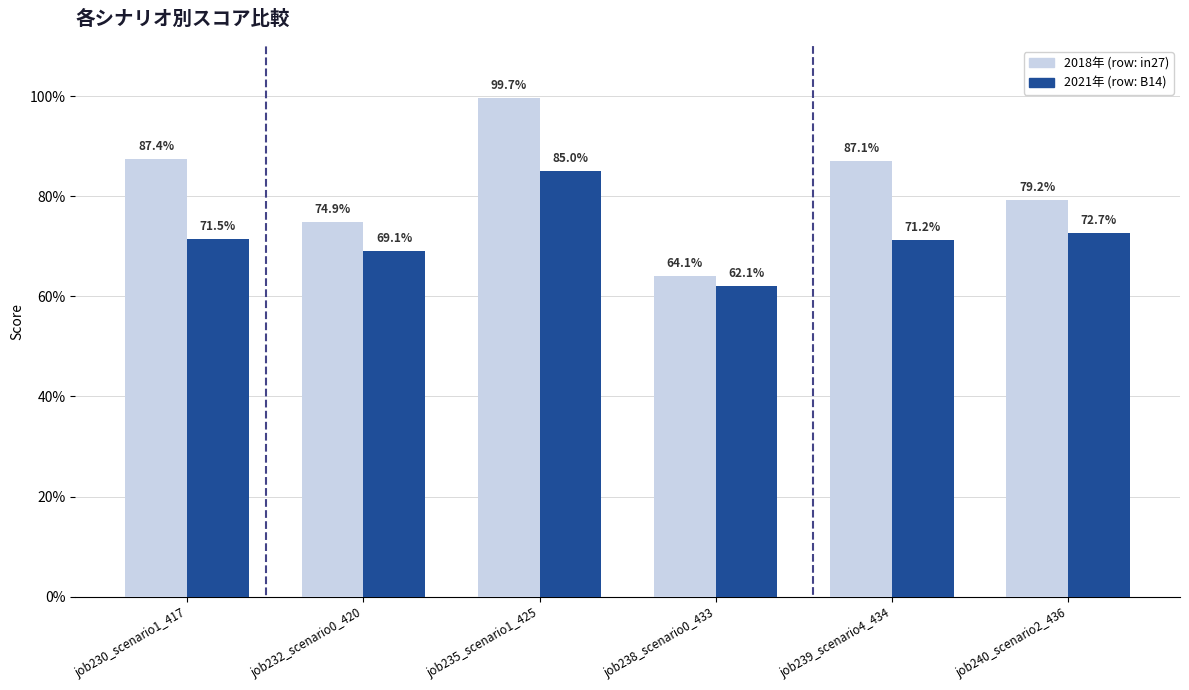

Are the bars horizontal?

No